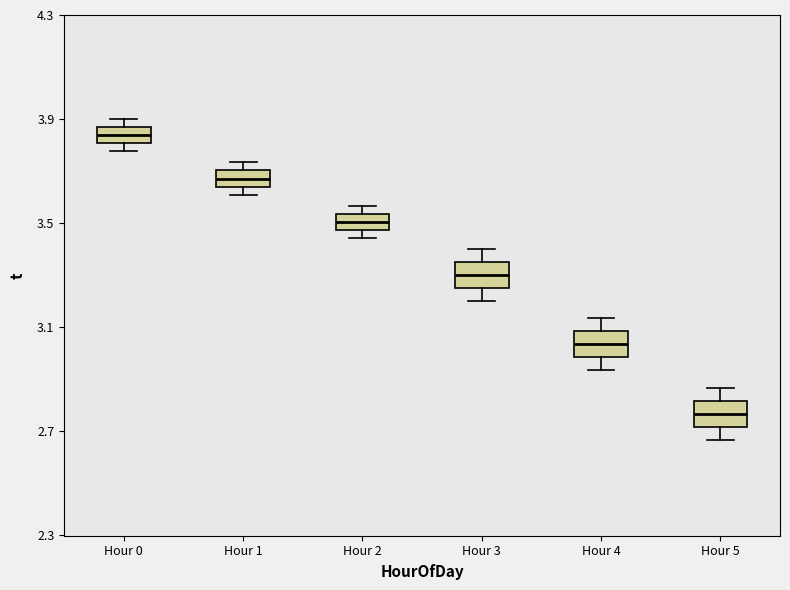

Where is the lower edge of the box for Hour 1 on the y-axis? The values are not printed on the chart, so give them approximately, as read against the axis.

3.65